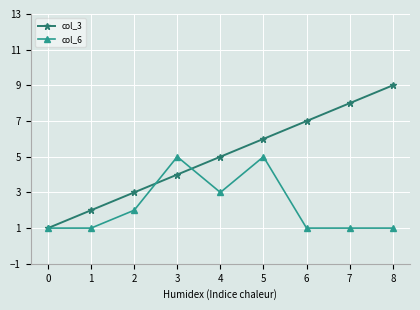

Which series changed the most between 4 and 8?

col_3